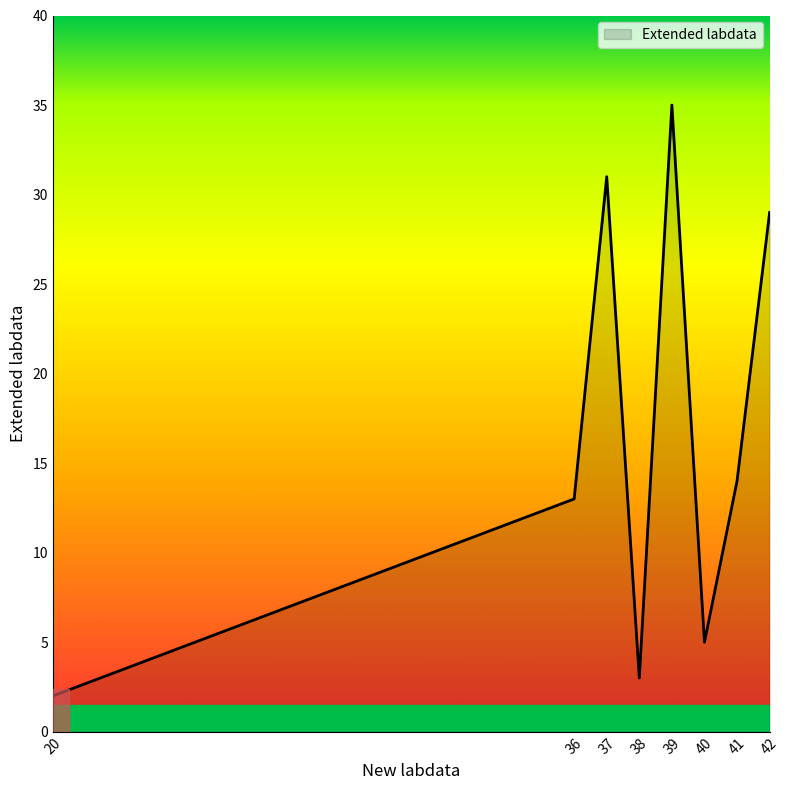

What is the greatest value displayed?

35